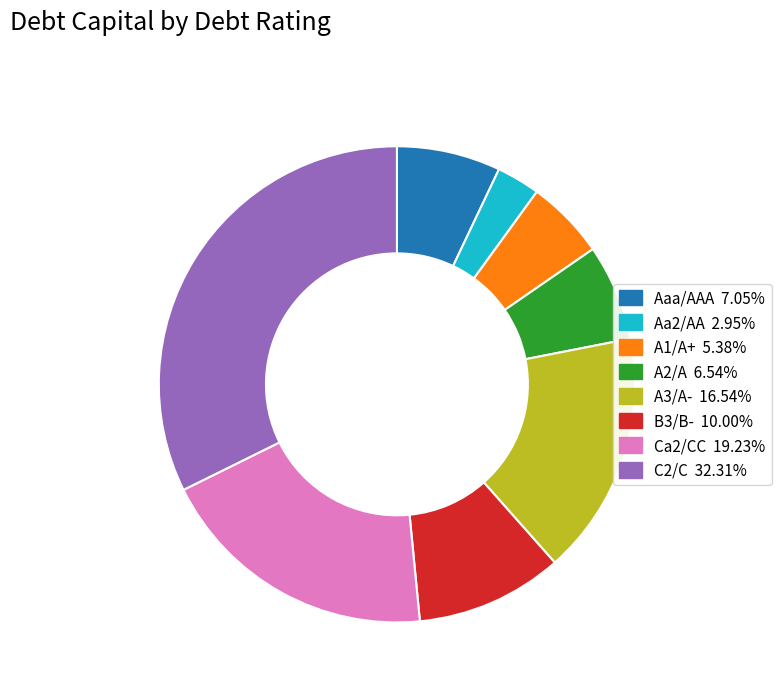

Is the sum of A2/A and Ca2/CC greater than half?

No